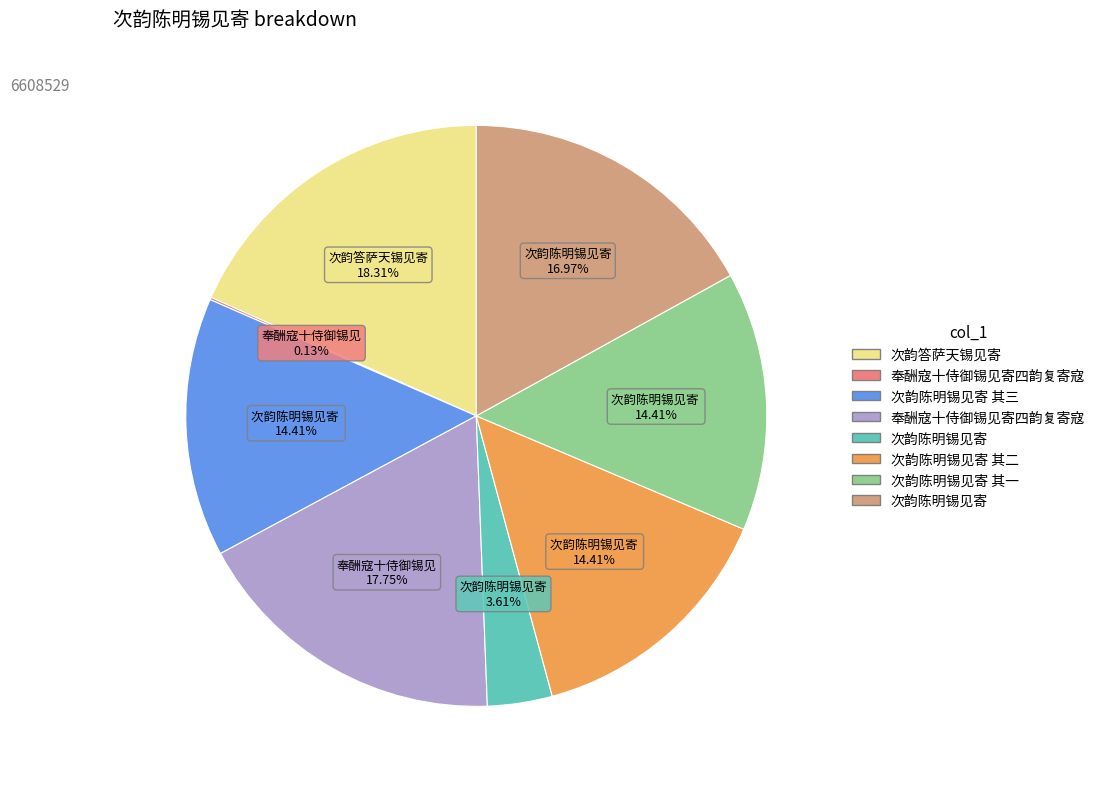

Is there a majority slice in this chart?

No